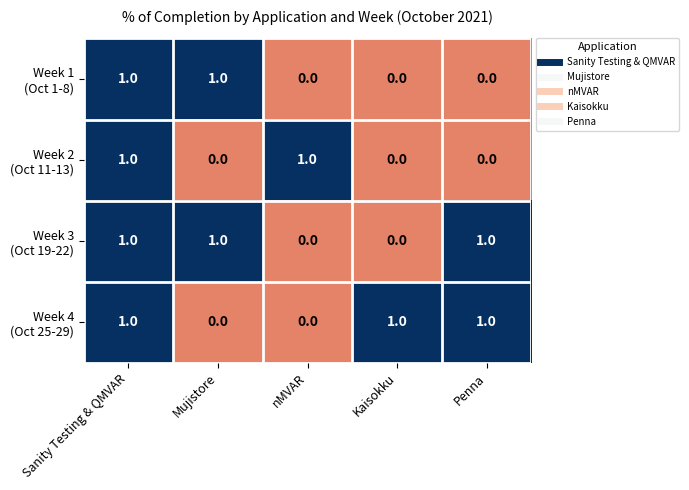

At which category is the sum across all series the highest?

Sanity Testing & QMVAR